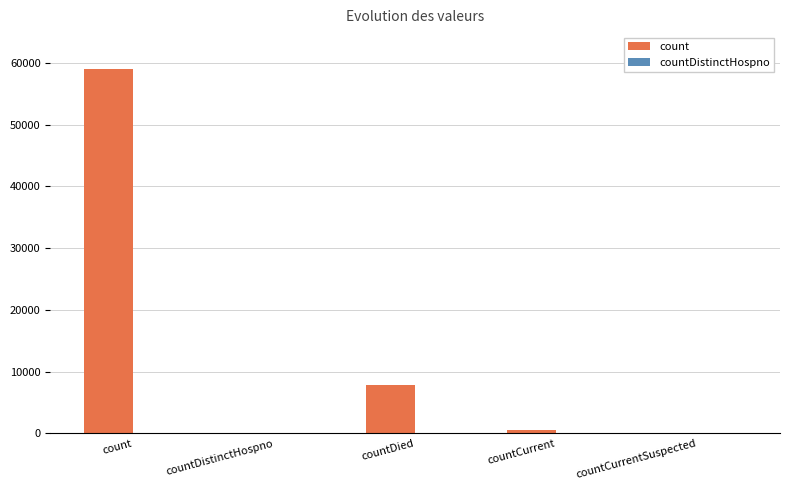

Count the number of categories in the chart.

5